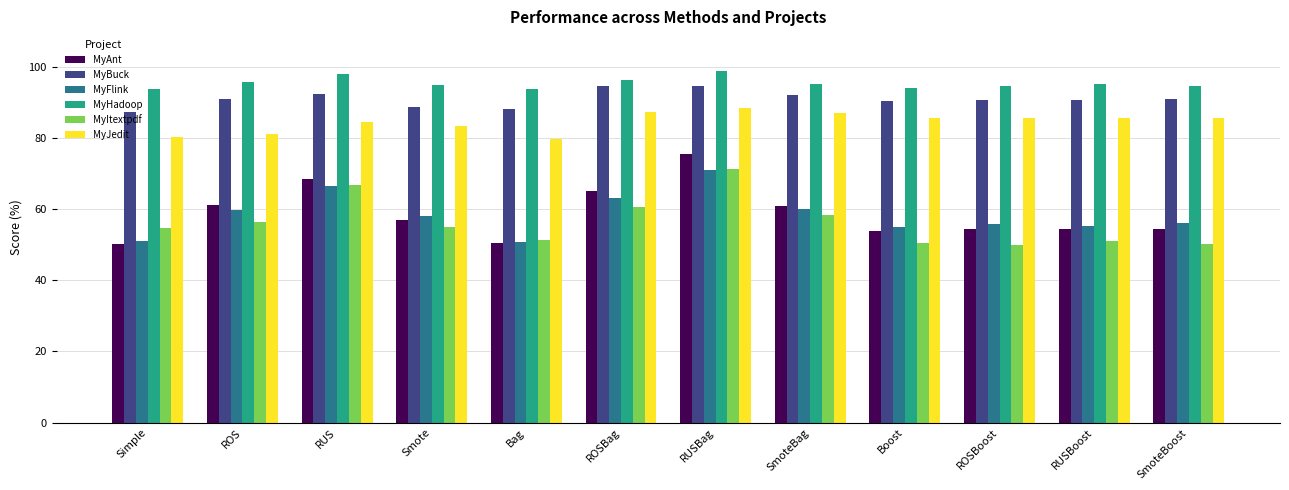

What value does the MyItextpdf series have at ROS?

56.3